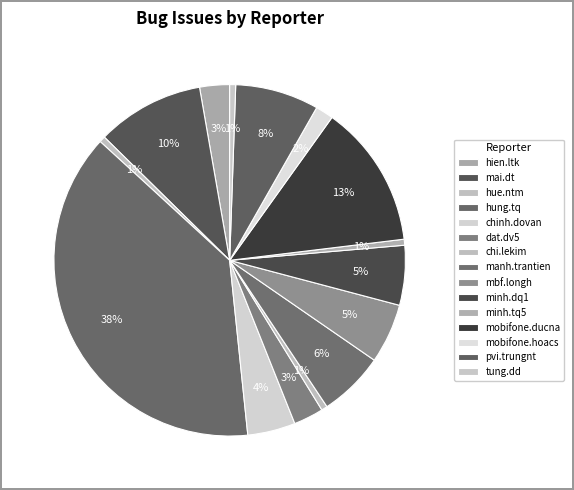

Is there any slice that represents more than half of the pie?

No